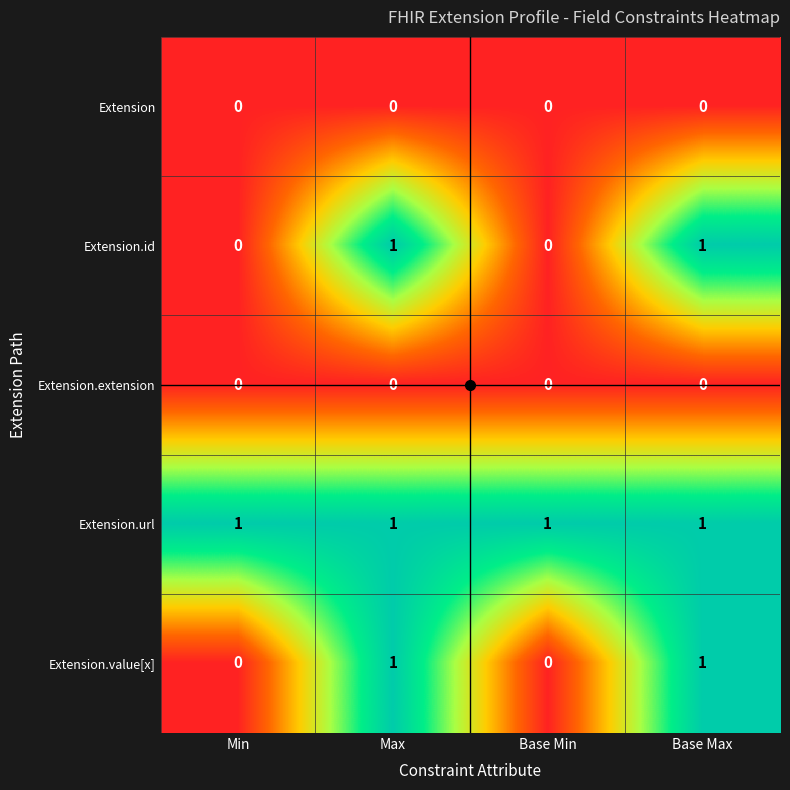

Which series has the largest total across all categories?

Extension.url